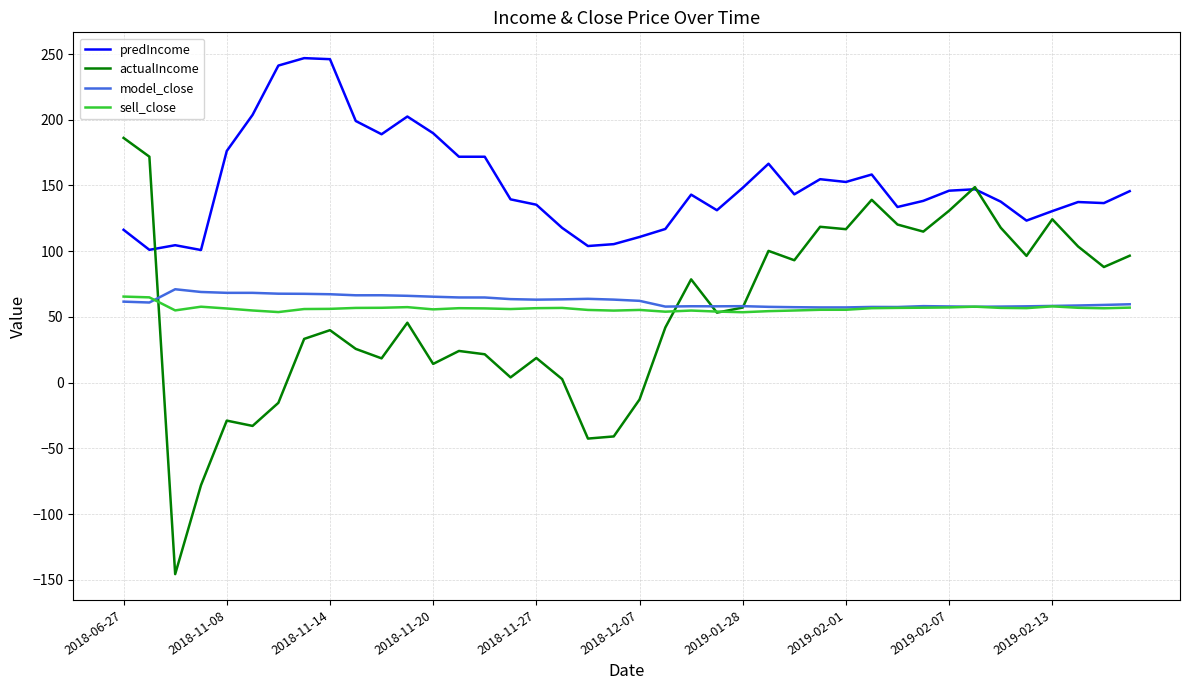

Which series has the largest total across all categories?

predIncome